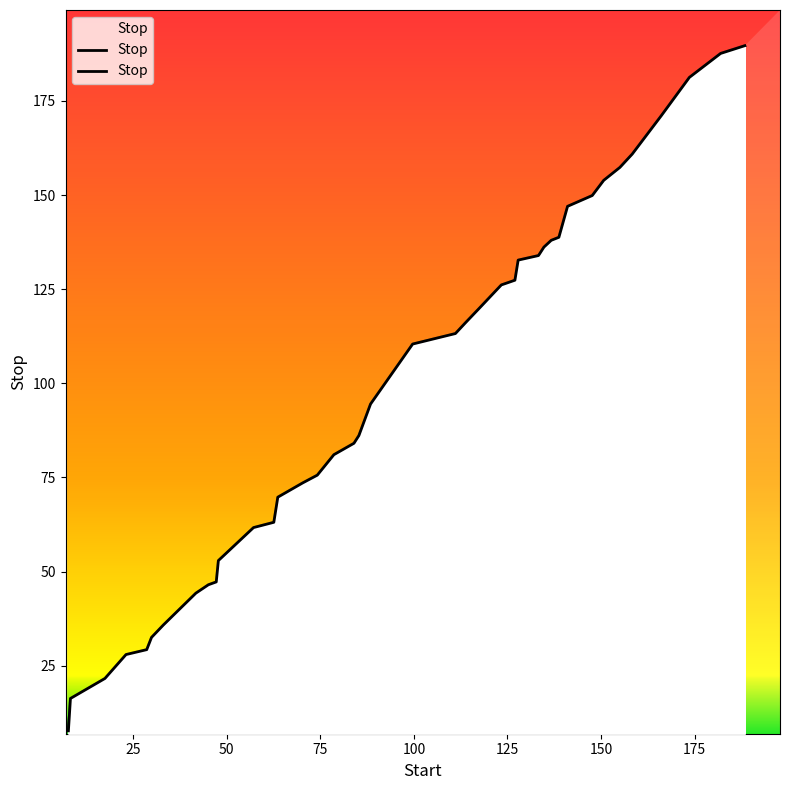

The chart shows a value of 129.9 at 14. True or false?

False